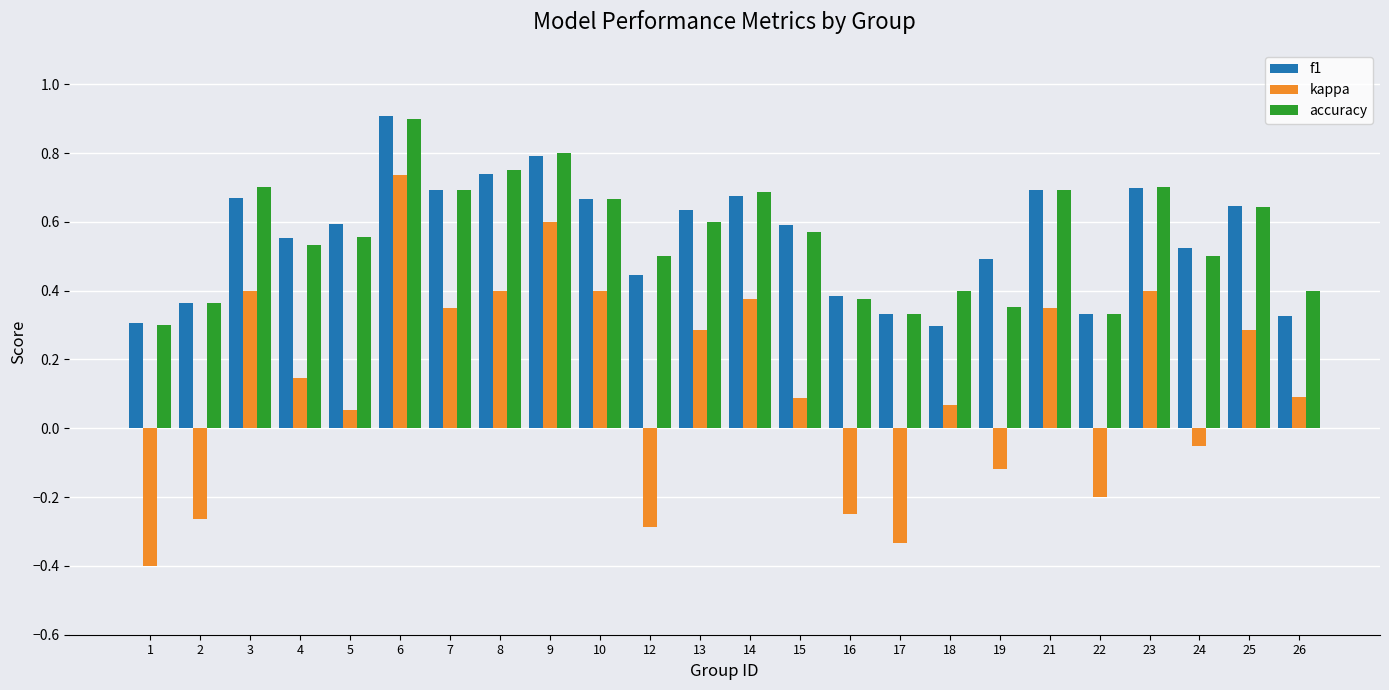

How many groups of bars are there?

24